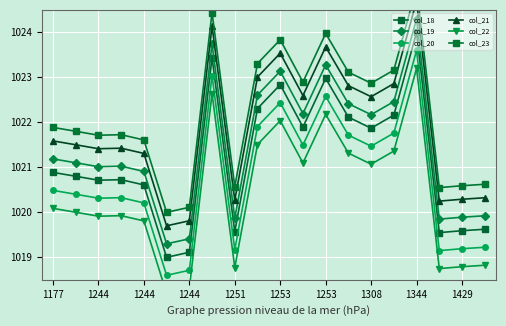

What are all the series names shown in the legend?

col_18, col_19, col_20, col_21, col_22, col_23